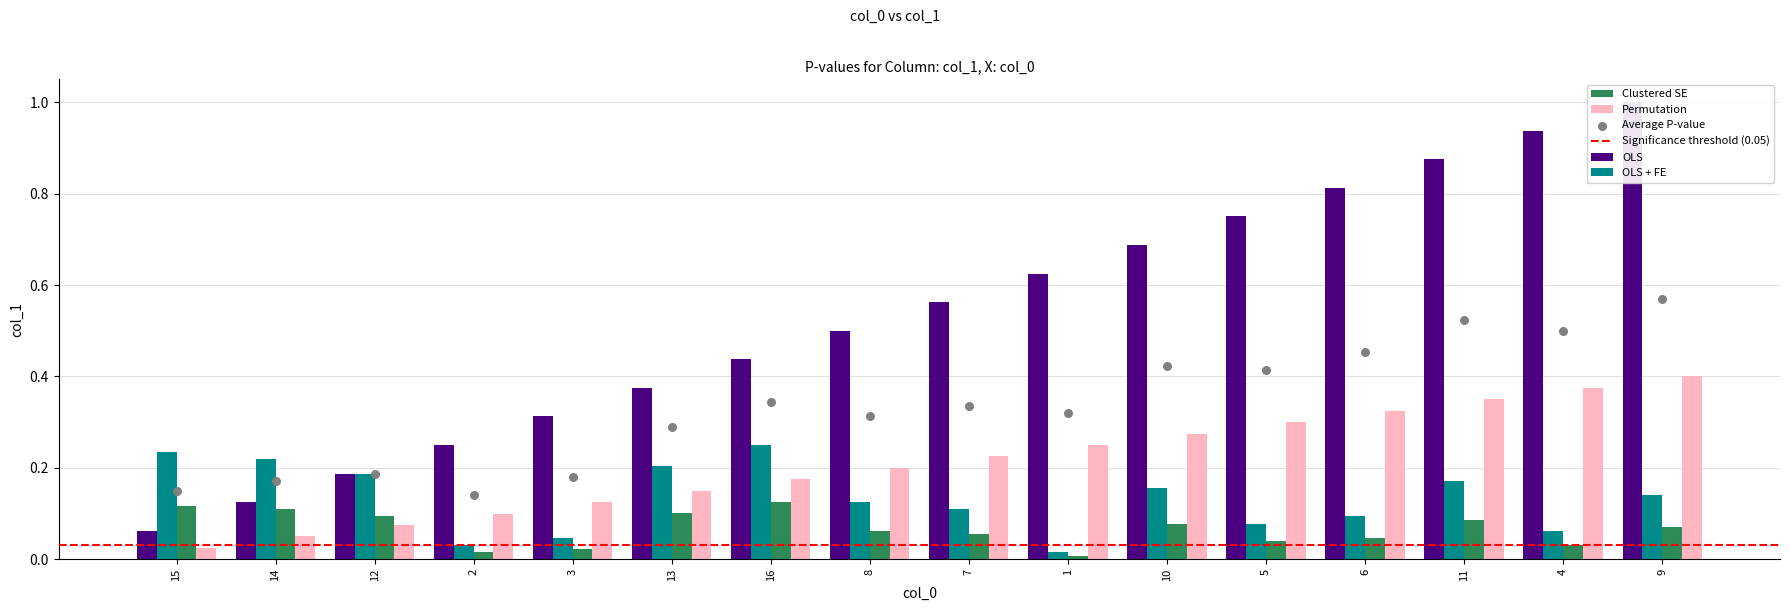

At which category is the sum across all series the highest?

9